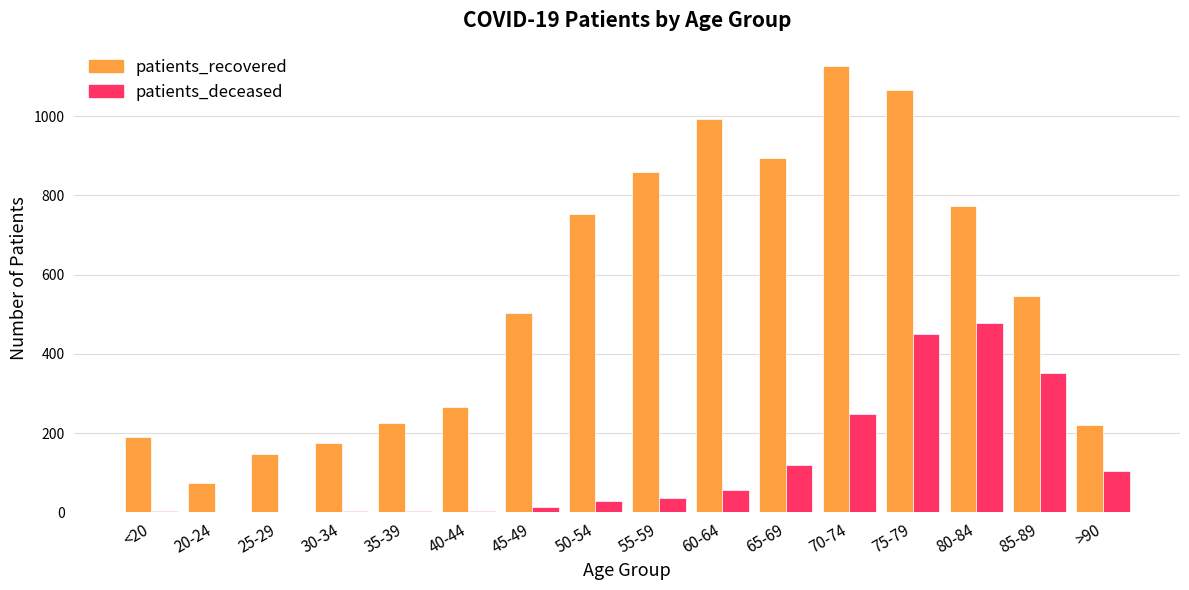

What is the sum of all patients_recovered values?

8809